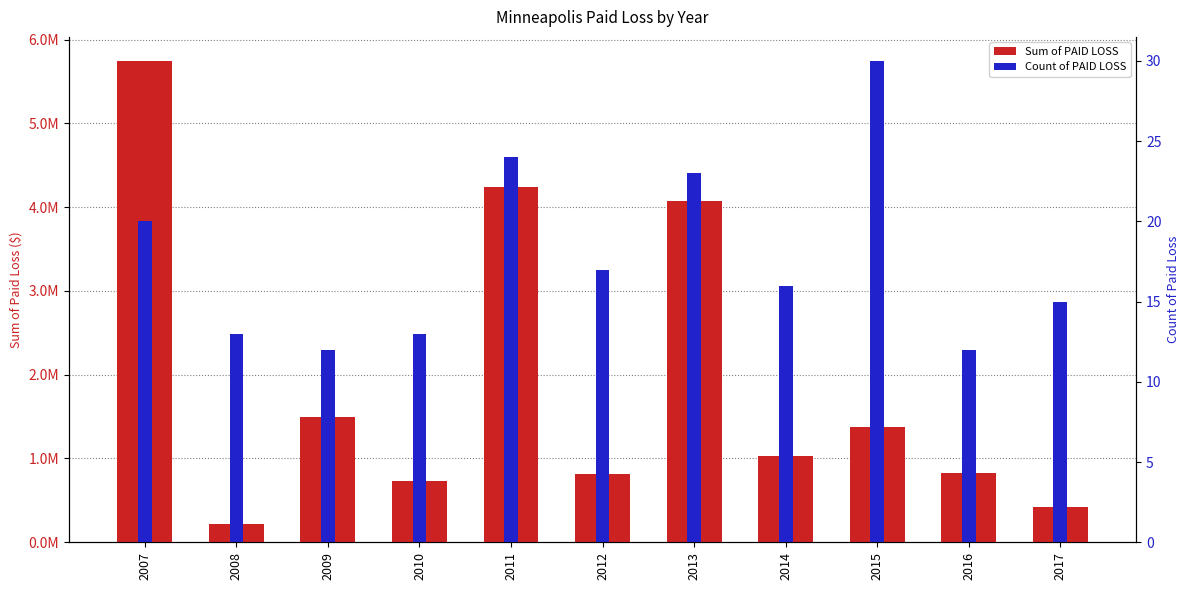

Rank the series by their average value, from lowest to highest.

Count of PAID LOSS, Sum of PAID LOSS